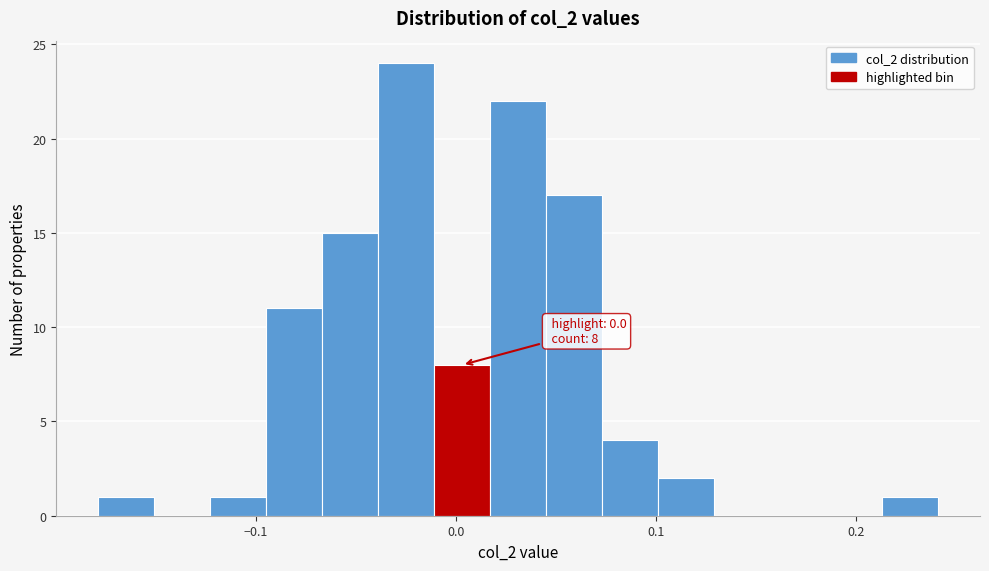

Read against the x-axis, roughly where is the centre of the tallest bar?

-0.02